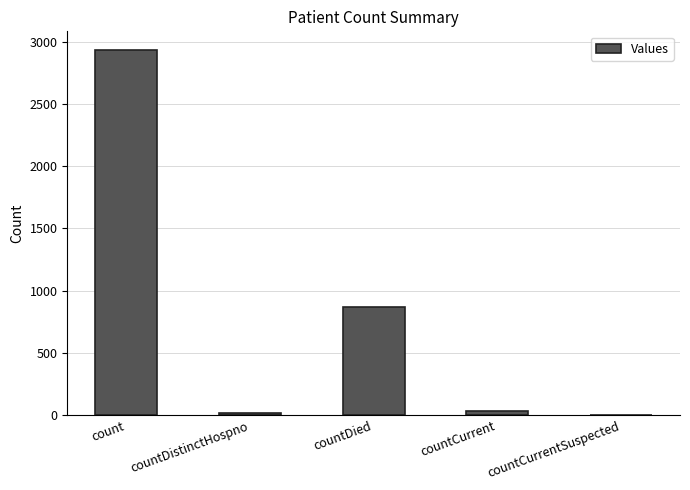

What is the sum of all values?

3850